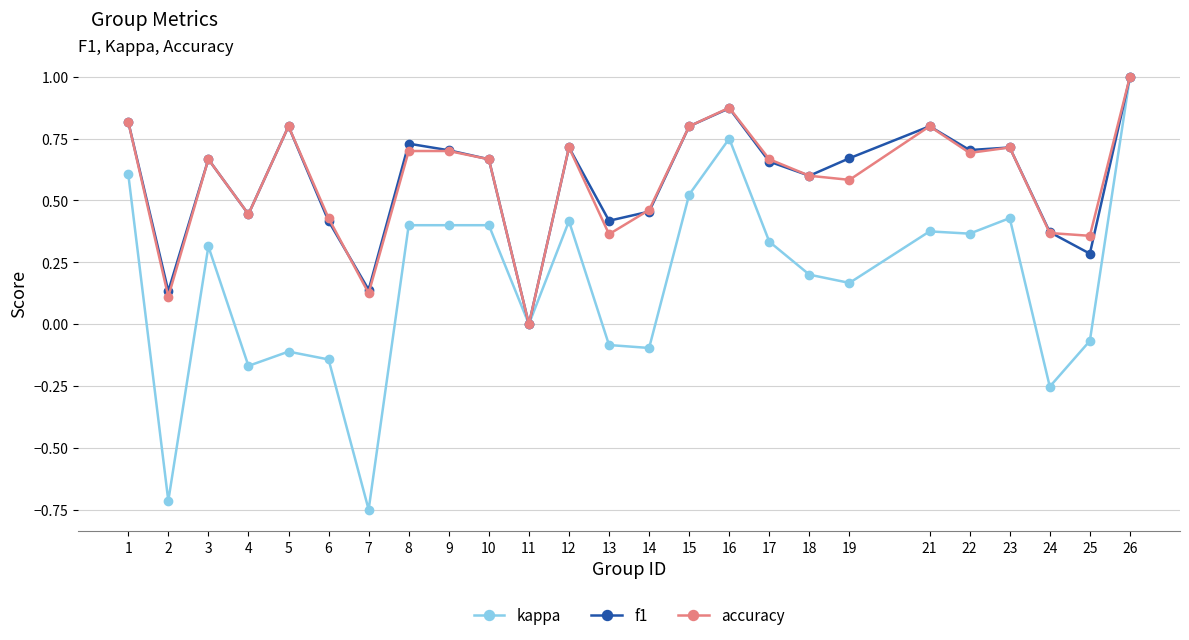

At which category is the sum across all series the highest?

26